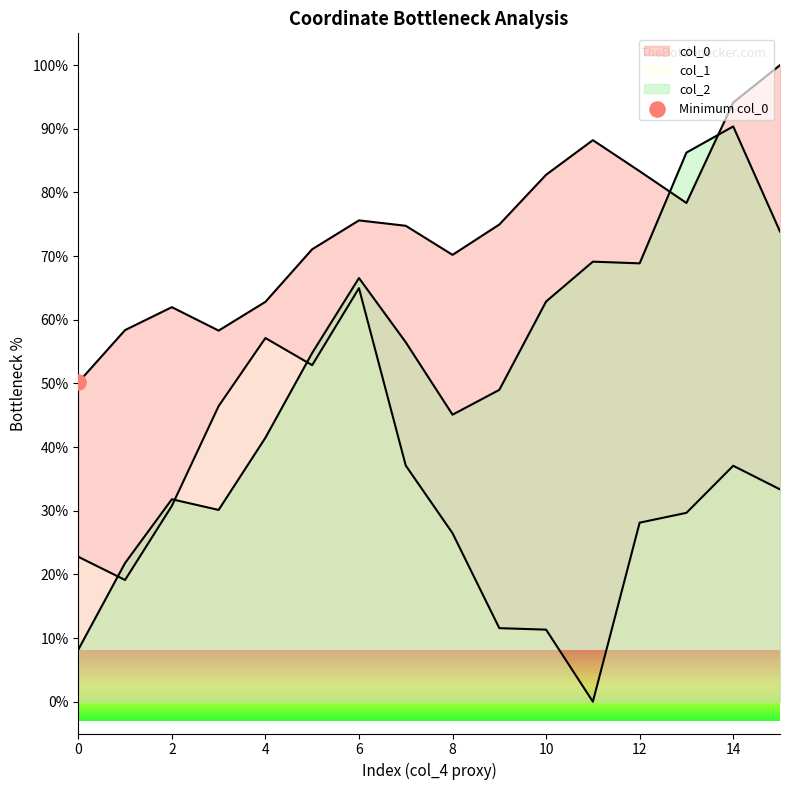

At which category is the sum across all series the highest?

14